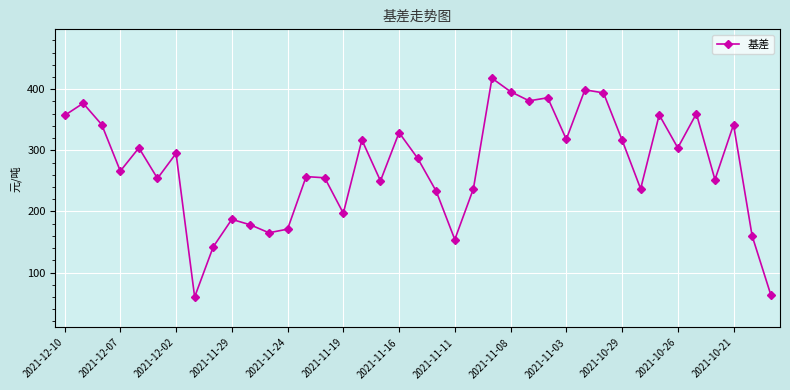

What is the value of the 20th point from the left?

287